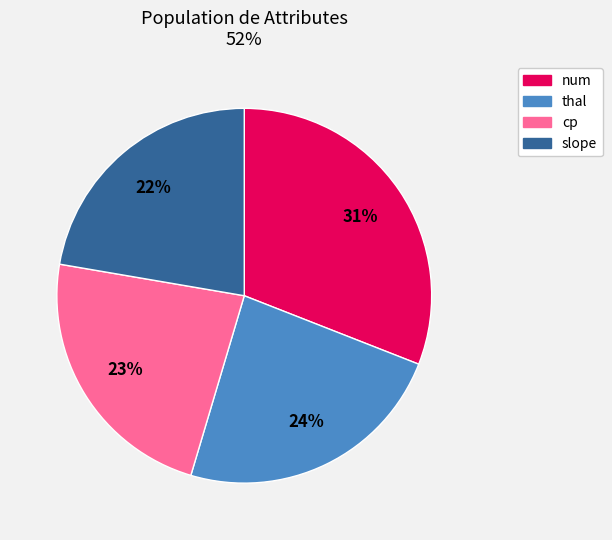

Which slice is the smallest?

slope